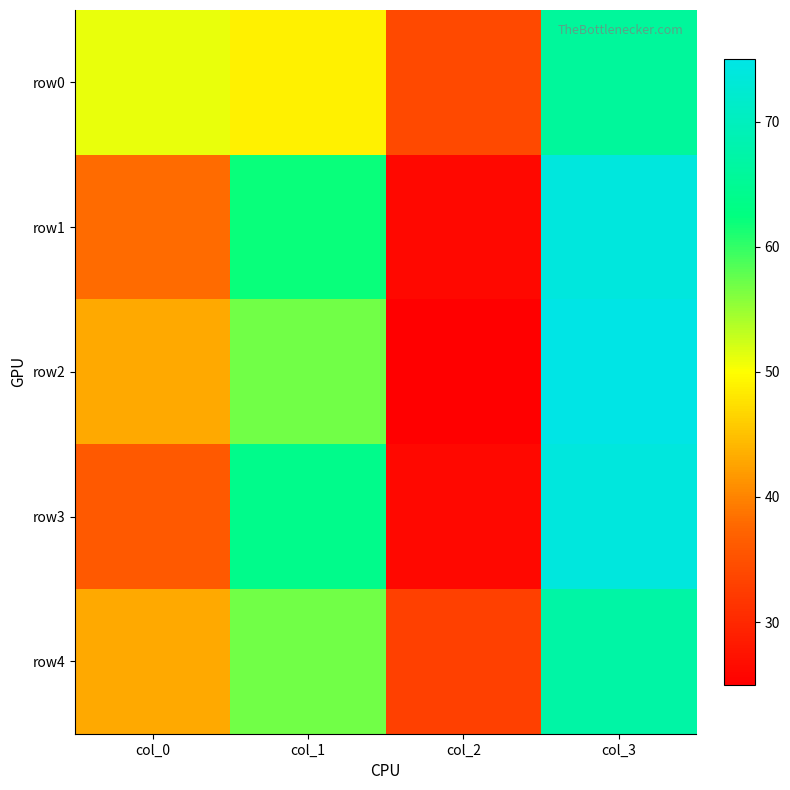

How many series are shown in this chart?

5